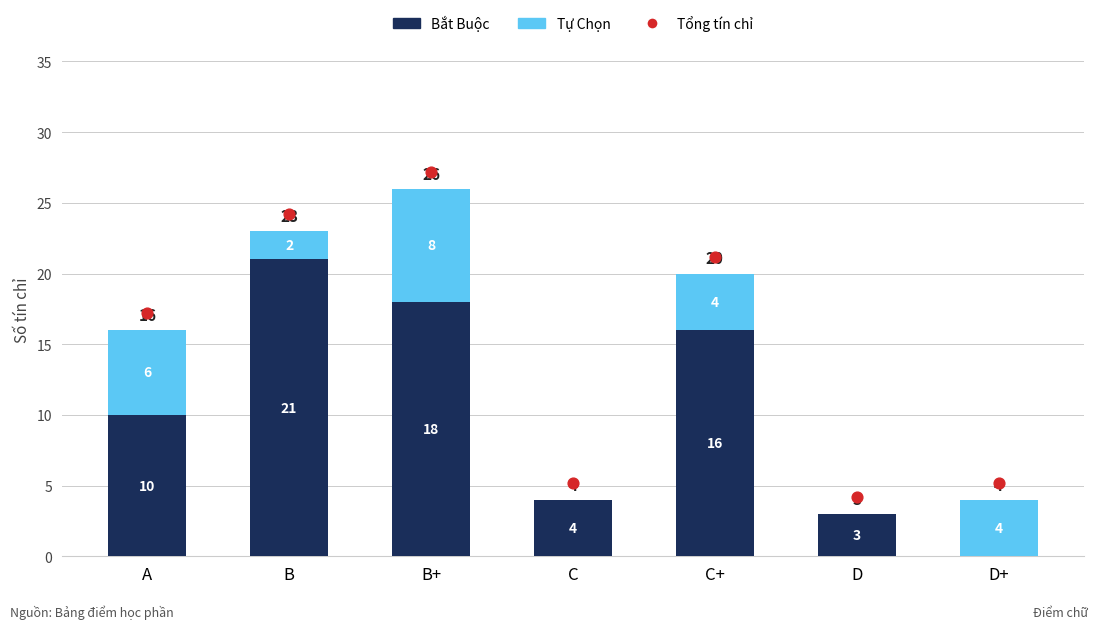

Is the value of Total tín chỉ at C+ greater than the value of Bắt Buộc at C?

Yes